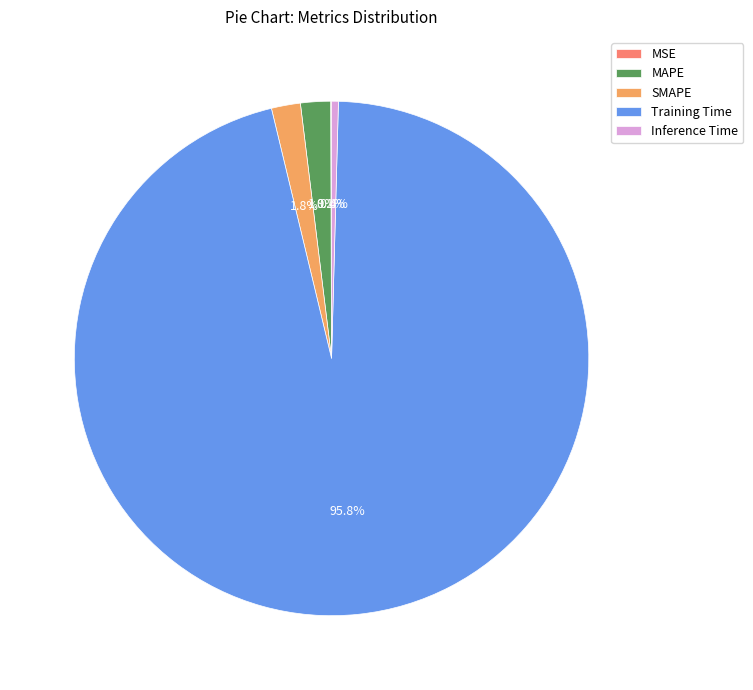

To the nearest percent, what percentage of the pie is Training Time?

96%